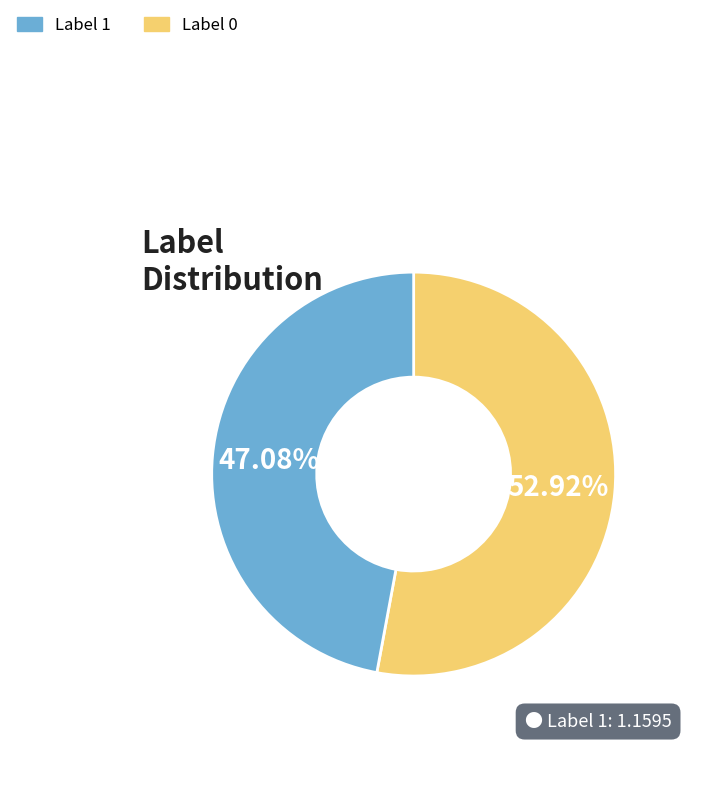

Is there a majority slice in this chart?

Yes